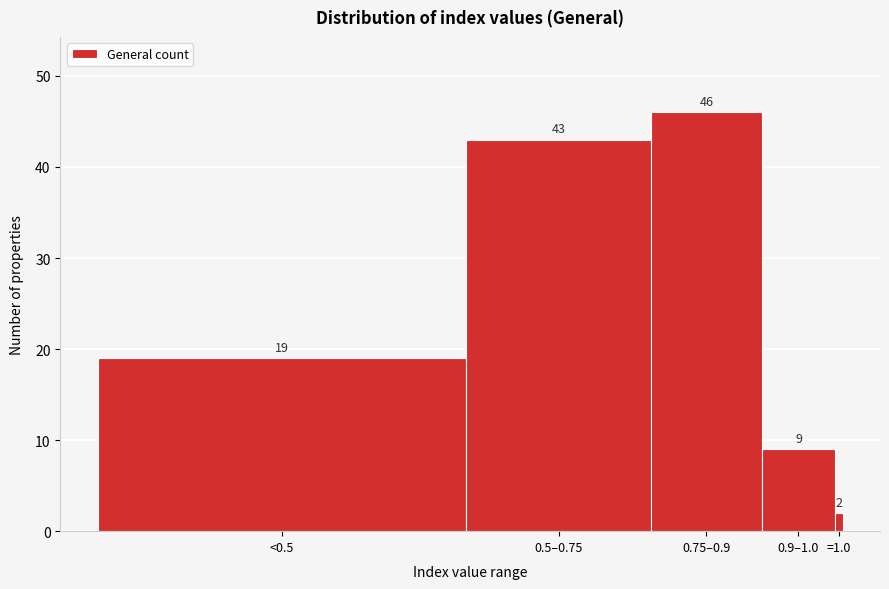

Reading left to right, what are all the values shown in this chart?

19	43	46	9	2